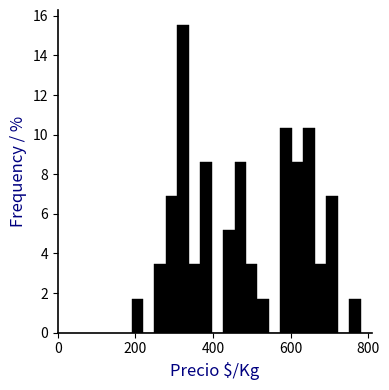

Read against the x-axis, roughly where is the centre of the tallest bar?

320